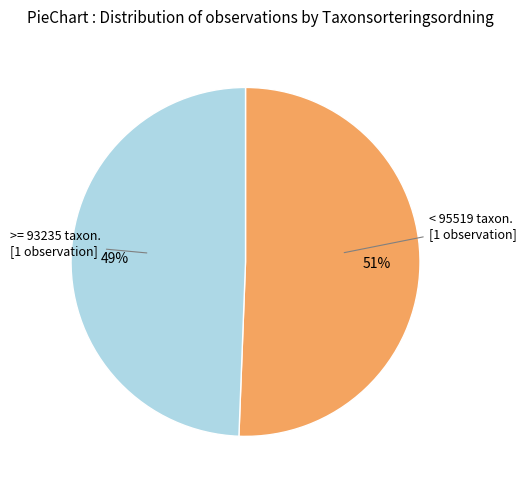

To the nearest percent, what is the average slice percentage?

50%